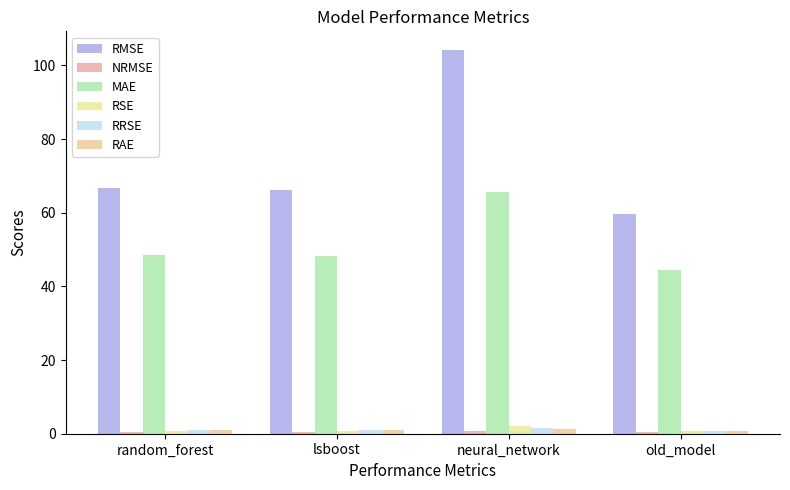

What position from the left is old_model?

4